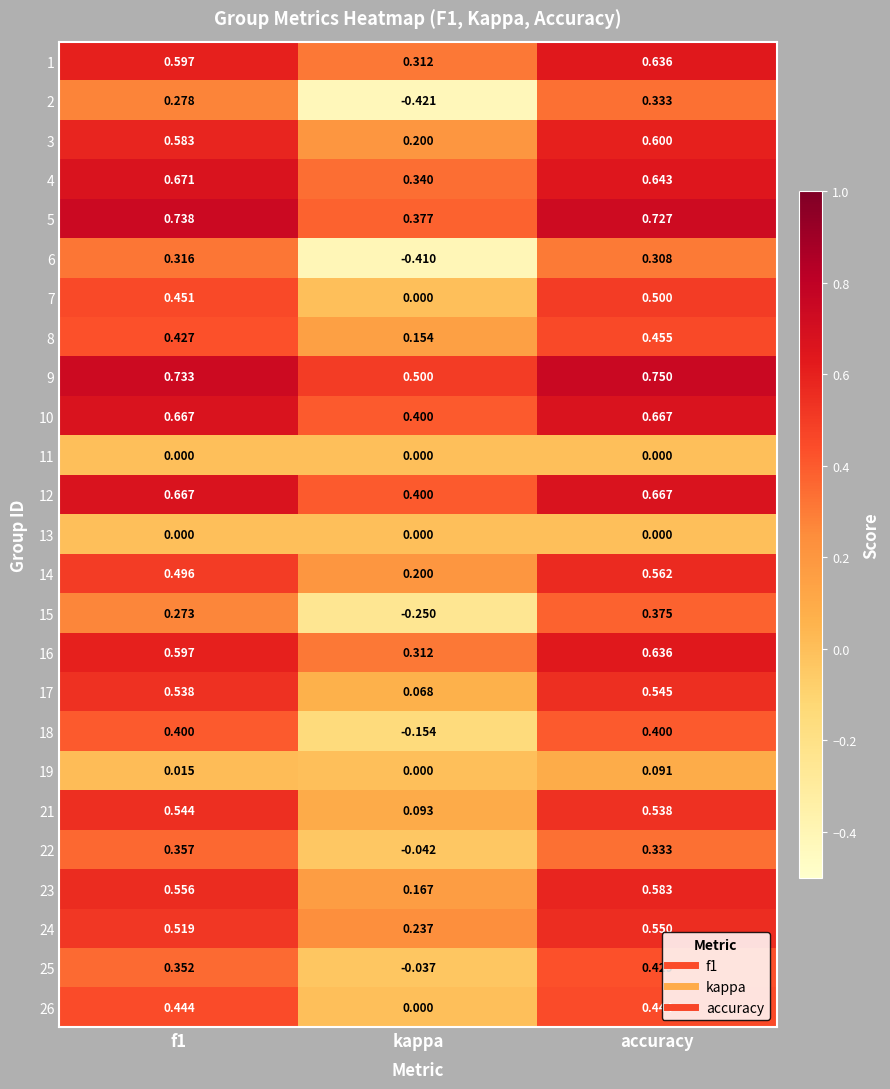

Which category has the highest value in the 3 series?

accuracy